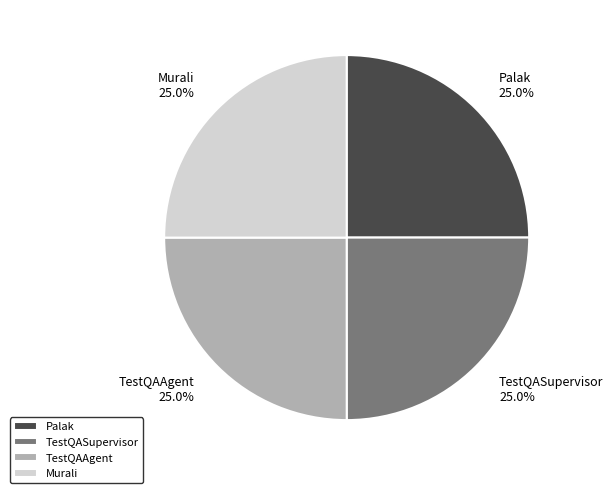

To the nearest percent, what portion does Palak represent?

25%